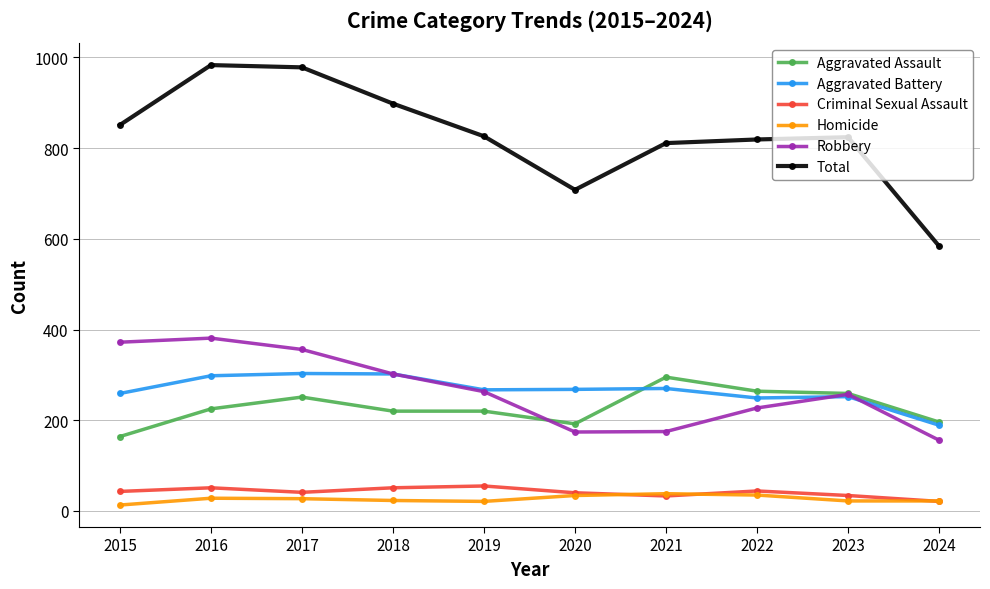

What is the sum of the Criminal Sexual Assault values at 2020 and 2017?

81